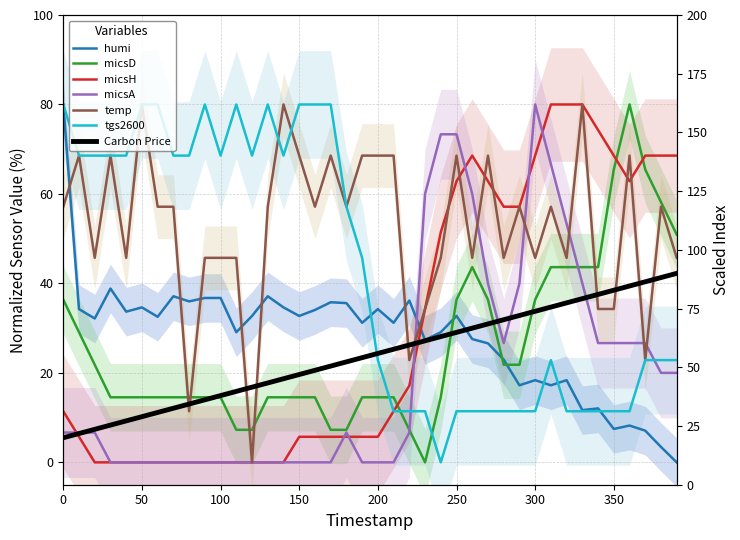

Reading left to right, list all the values displayed in this chart.

humi: 0=80.0	10=34.3	20=32.2	30=38.9	40=33.7	50=34.6	60=32.5	70=37.1	80=36.0	90=36.7	100=36.7	110=29.1	120=32.7	130=37.1	140=34.6	150=32.7	160=34.1	170=35.8	180=35.6	190=31.2	200=34.3	210=31.2	220=36.2	230=27.4	240=29.1	250=32.7	260=27.6	270=26.6	280=23.0	290=17.2	300=18.4	310=17.2	320=18.4	330=11.7	340=12.1	350=7.5	360=8.2	370=7.1	380=3.4	390=0.0
micsD: 0=36.4	10=29.1	20=21.8	30=14.5	40=14.5	50=14.5	60=14.5	70=14.5	80=14.5	90=14.5	100=14.5	110=7.3	120=7.3	130=14.5	140=14.5	150=14.5	160=14.5	170=7.3	180=7.3	190=14.5	200=14.5	210=14.5	220=7.3	230=0.0	240=14.5	250=36.4	260=43.6	270=36.4	280=21.8	290=21.8	300=36.4	310=43.6	320=43.6	330=43.6	340=43.6	350=65.5	360=80.0	370=65.5	380=58.2	390=50.9
micsH: 0=11.4	10=5.7	20=0.0	30=0.0	40=0.0	50=0.0	60=0.0	70=0.0	80=0.0	90=0.0	100=0.0	110=0.0	120=0.0	130=0.0	140=0.0	150=5.7	160=5.7	170=5.7	180=5.7	190=5.7	200=5.7	210=11.4	220=17.1	230=34.3	240=51.4	250=62.9	260=68.6	270=62.9	280=57.1	290=57.1	300=68.6	310=80.0	320=80.0	330=80.0	340=74.3	350=68.6	360=62.9	370=68.6	380=68.6	390=68.6
micsA: 0=6.7	10=6.7	20=6.7	30=0.0	40=0.0	50=0.0	60=0.0	70=0.0	80=0.0	90=0.0	100=0.0	110=0.0	120=0.0	130=0.0	140=0.0	150=0.0	160=0.0	170=0.0	180=6.7	190=0.0	200=0.0	210=0.0	220=6.7	230=60.0	240=73.3	250=73.3	260=60.0	270=40.0	280=26.7	290=40.0	300=80.0	310=66.7	320=53.3	330=40.0	340=26.7	350=26.7	360=26.7	370=26.7	380=20.0	390=20.0
temp: 0=57.1	10=68.6	20=45.7	30=68.6	40=45.7	50=80.0	60=57.1	70=57.1	80=11.4	90=45.7	100=45.7	110=45.7	120=0.0	130=57.1	140=80.0	150=68.6	160=57.1	170=68.6	180=57.1	190=68.6	200=68.6	210=68.6	220=22.9	230=34.3	240=45.7	250=68.6	260=45.7	270=68.6	280=45.7	290=57.1	300=45.7	310=57.1	320=45.7	330=80.0	340=34.3	350=34.3	360=68.6	370=22.9	380=57.1	390=45.7
tgs2600: 0=80.0	10=68.6	20=68.6	30=68.6	40=68.6	50=80.0	60=80.0	70=68.6	80=68.6	90=80.0	100=68.6	110=80.0	120=68.6	130=80.0	140=68.6	150=80.0	160=80.0	170=80.0	180=57.1	190=45.7	200=22.9	210=11.4	220=11.4	230=11.4	240=0.0	250=11.4	260=11.4	270=11.4	280=11.4	290=11.4	300=11.4	310=22.9	320=11.4	330=11.4	340=11.4	350=11.4	360=11.4	370=22.9	380=22.9	390=22.9